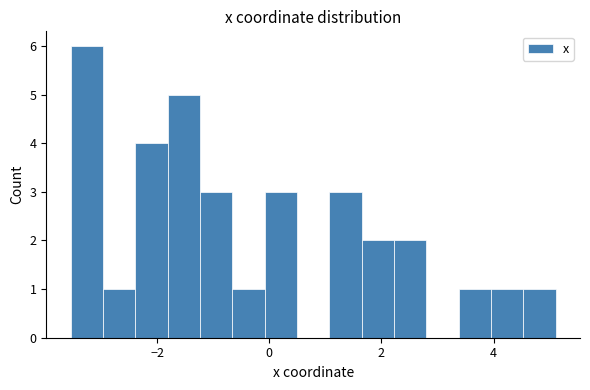

Read against the x-axis, roughly where is the centre of the tallest bar?

-3.2